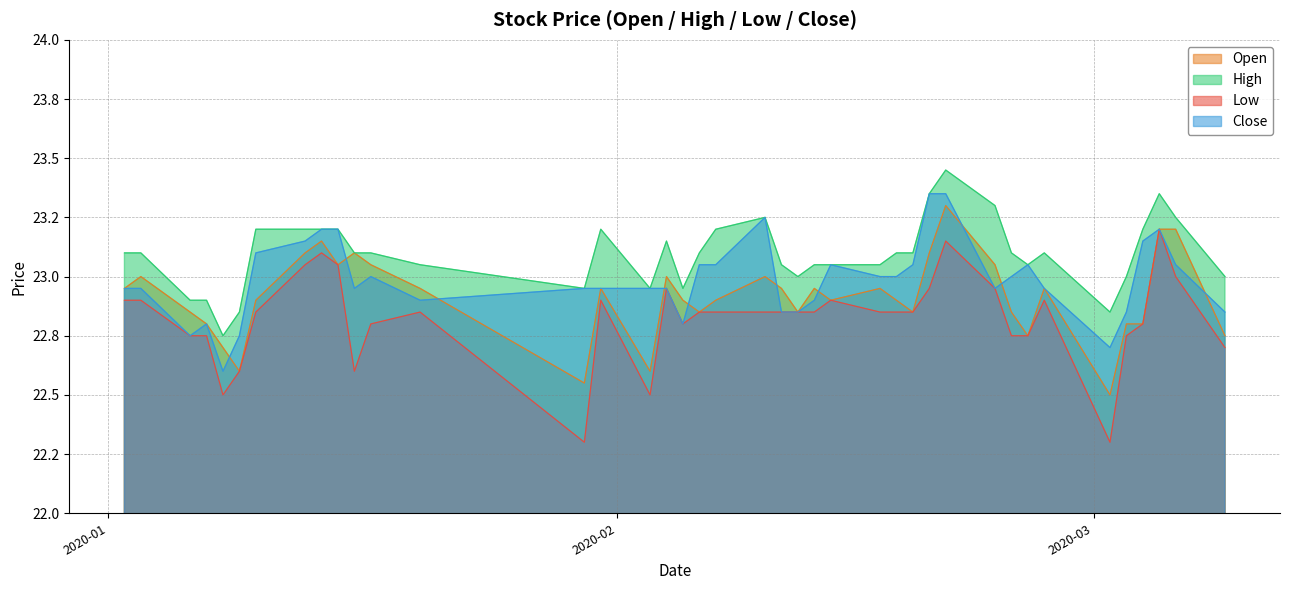

Count the number of data series in this chart.

4